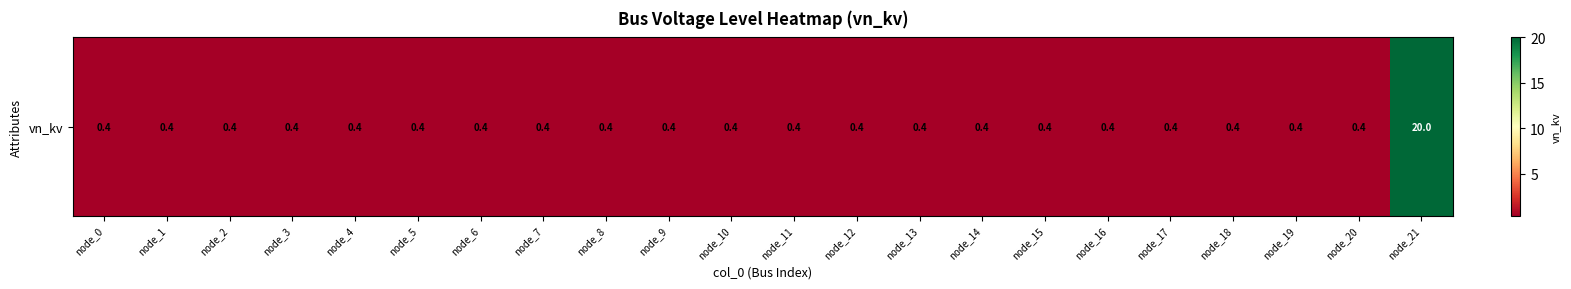

What is the smallest value displayed?

0.4